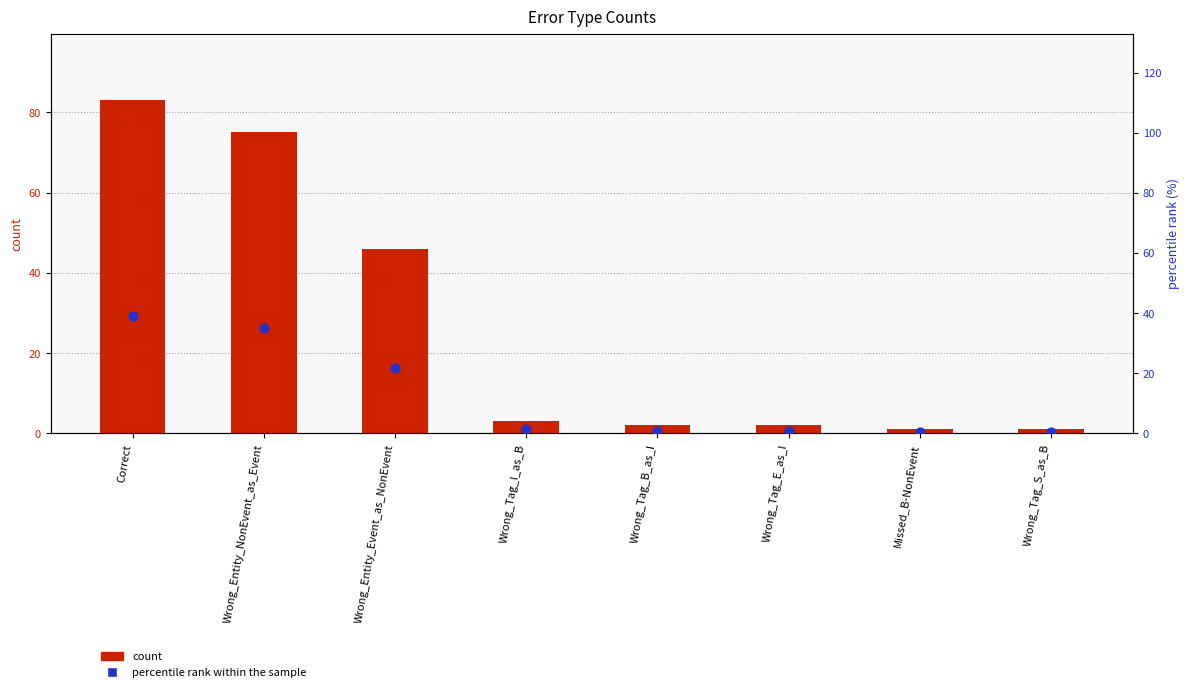

What are all the series names shown in the legend?

count, percentile rank within the sample